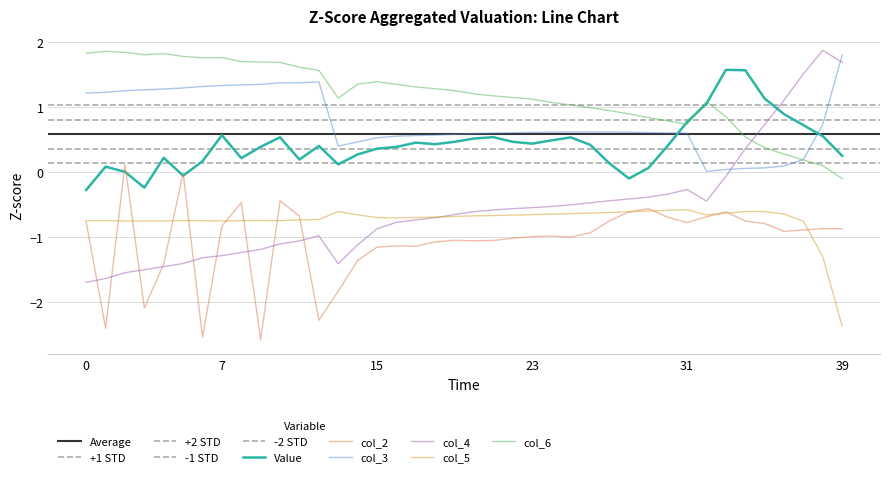

How many categories are shown in the chart?

40